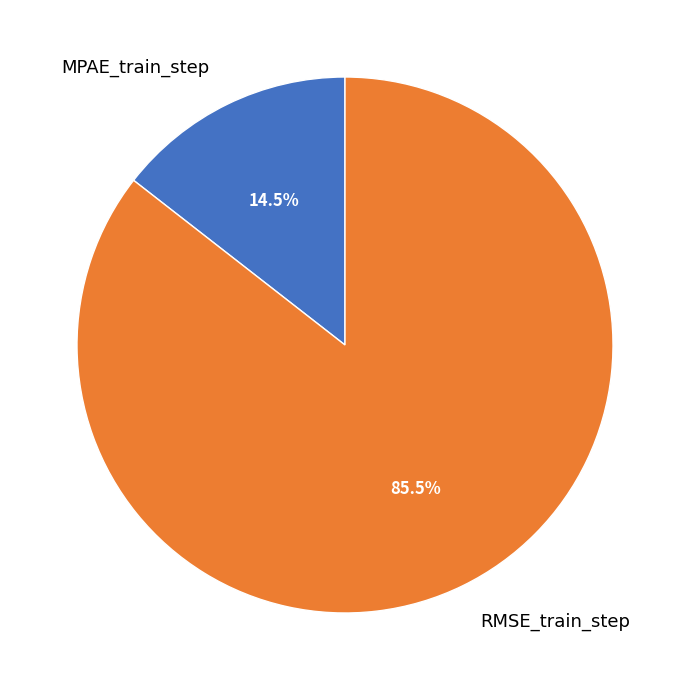

Between RMSE_train_step and MPAE_train_step, which is larger?

RMSE_train_step